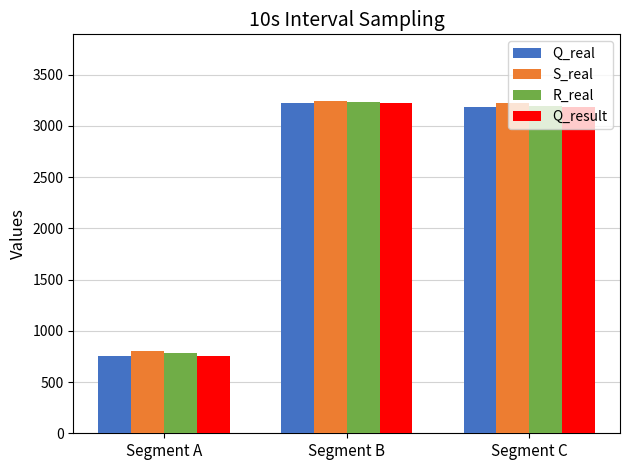

What is the difference between the maximum and second lowest values in the R_real series?

43